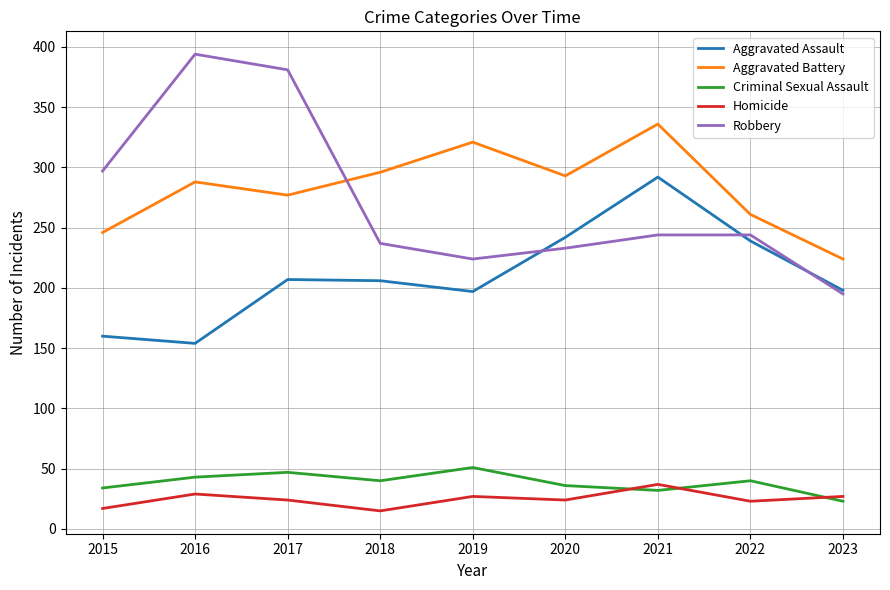

True or false: Homicide has a value of 27 at 2023.

True